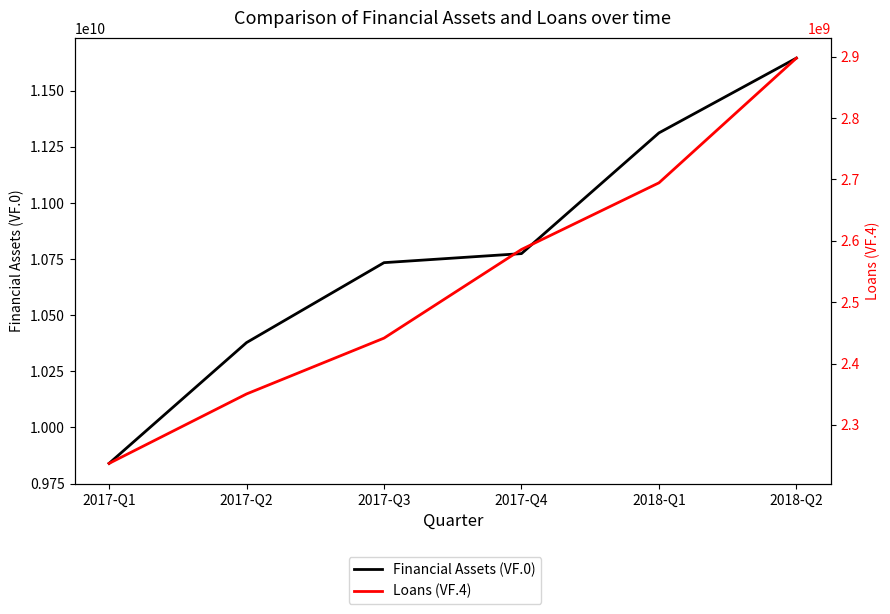

What is the difference between the maximum and minimum values in the Loans (VF.4) series?

660167510.1